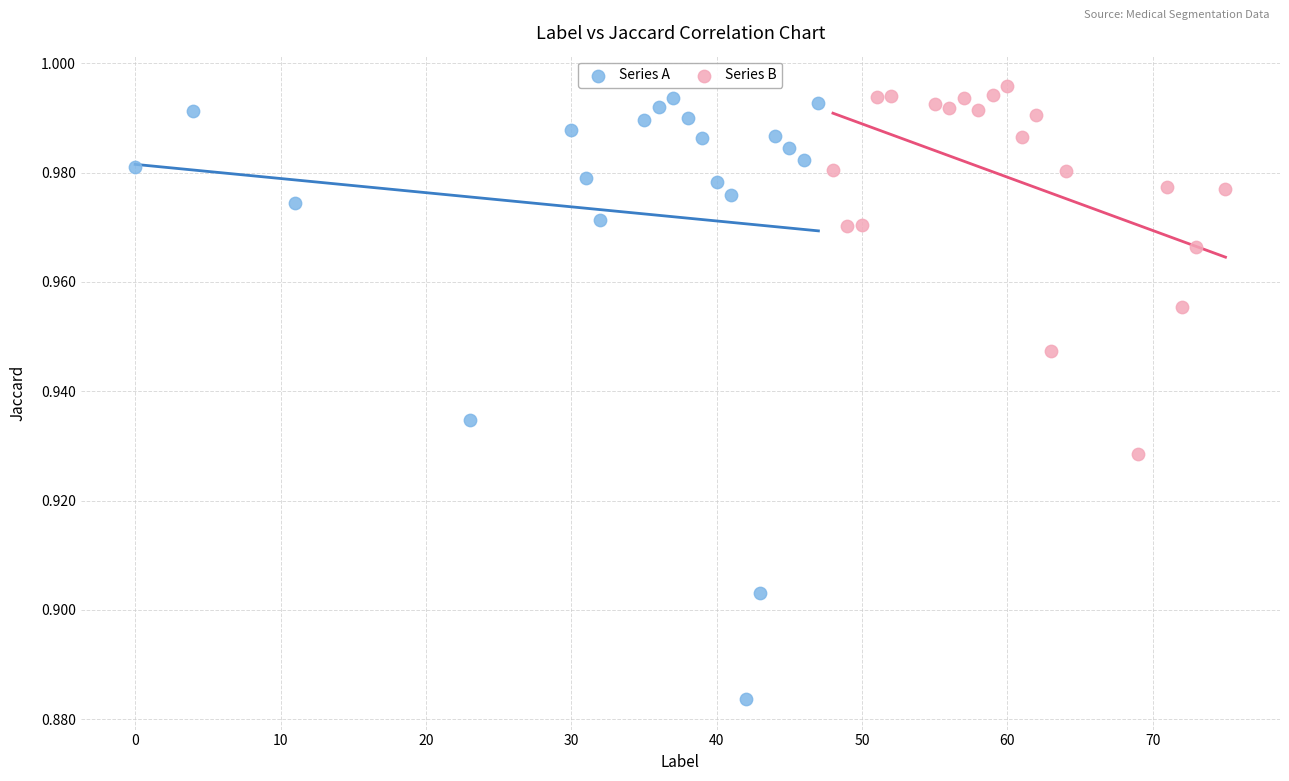

Which series contains the lowest Y value?

Series A